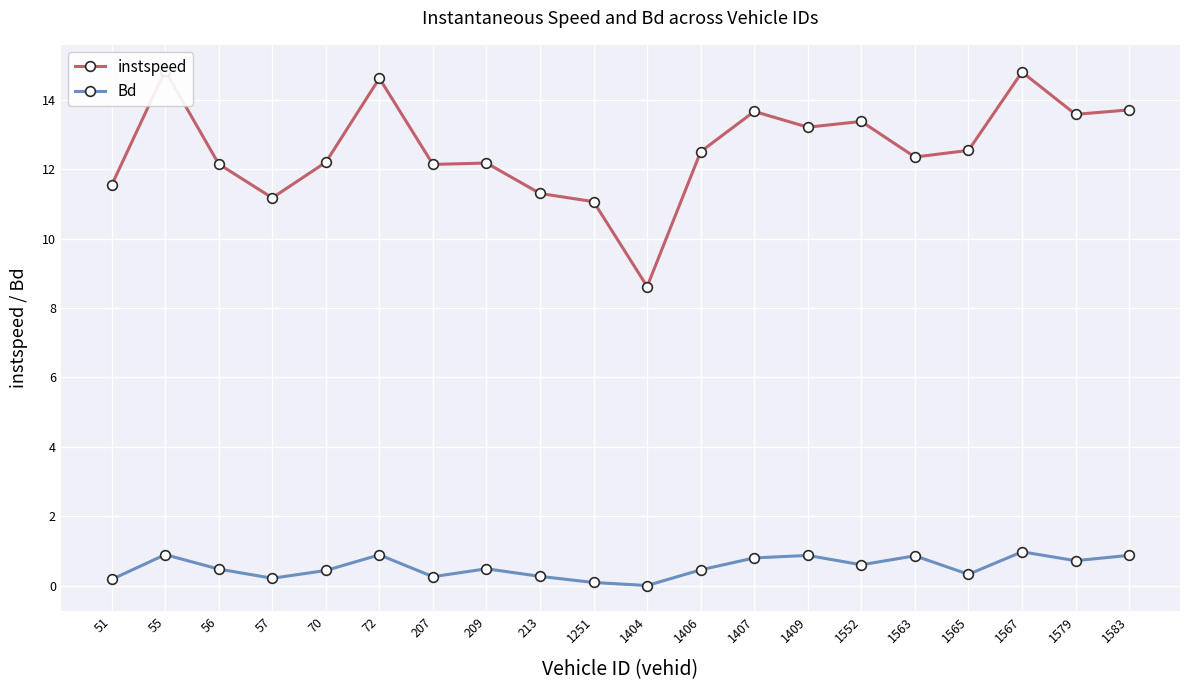

List the series in order of their overall mean, highest first.

instspeed, Bd